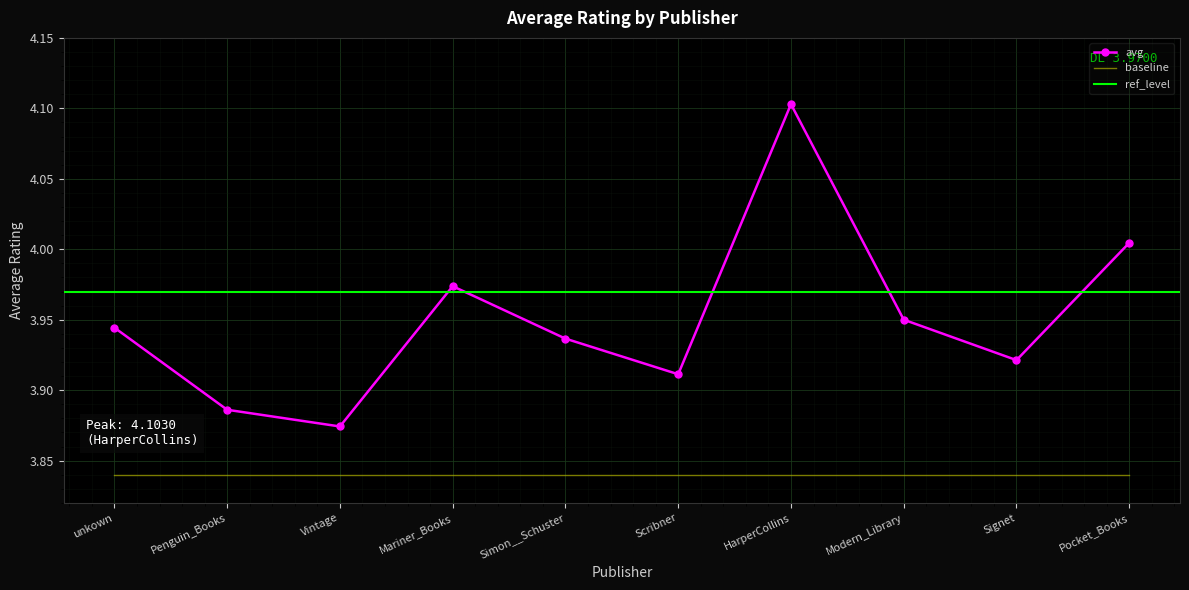

What is the difference between the maximum and minimum values?

0.2